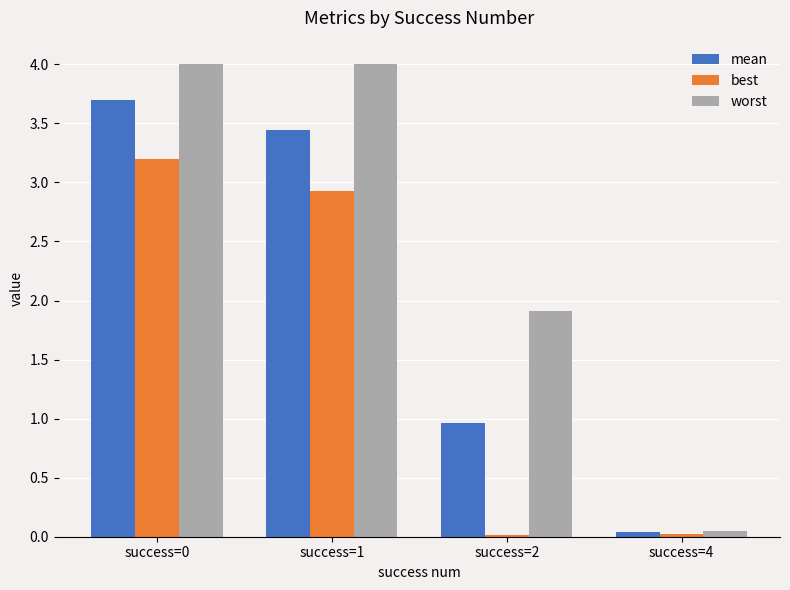

How many bars are there in total?

12